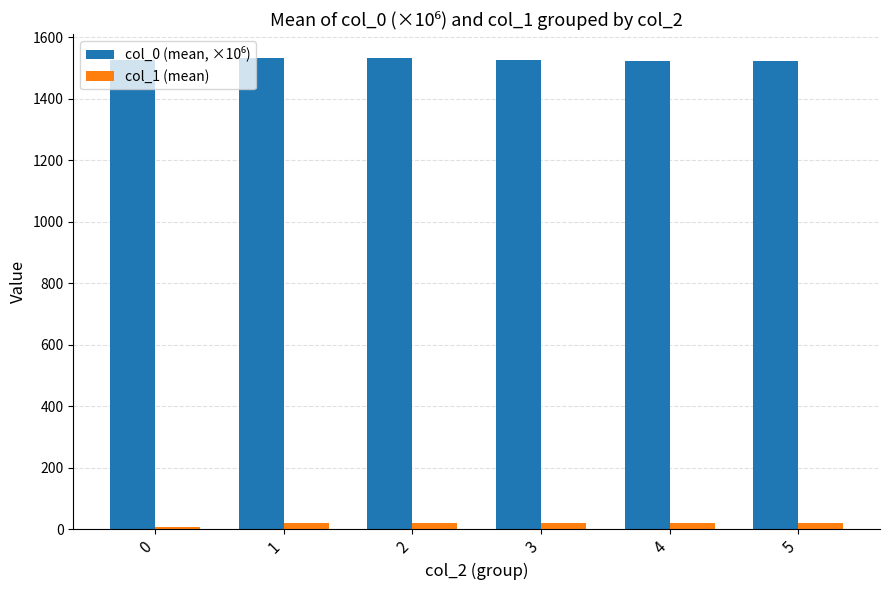

Is it true that col_1 (mean) equals 7.8 at 4?

False